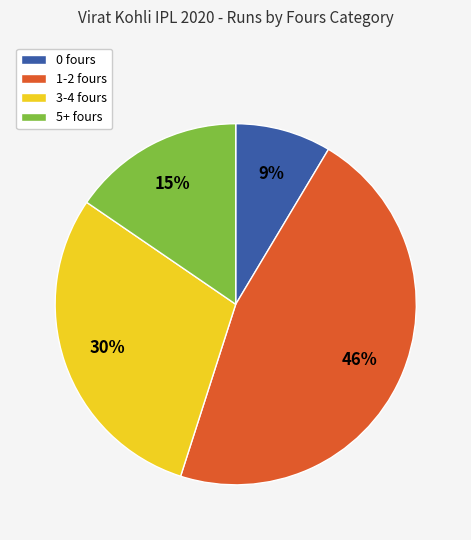

The 1-2 fours slice represents 46% of the pie. True or false?

True